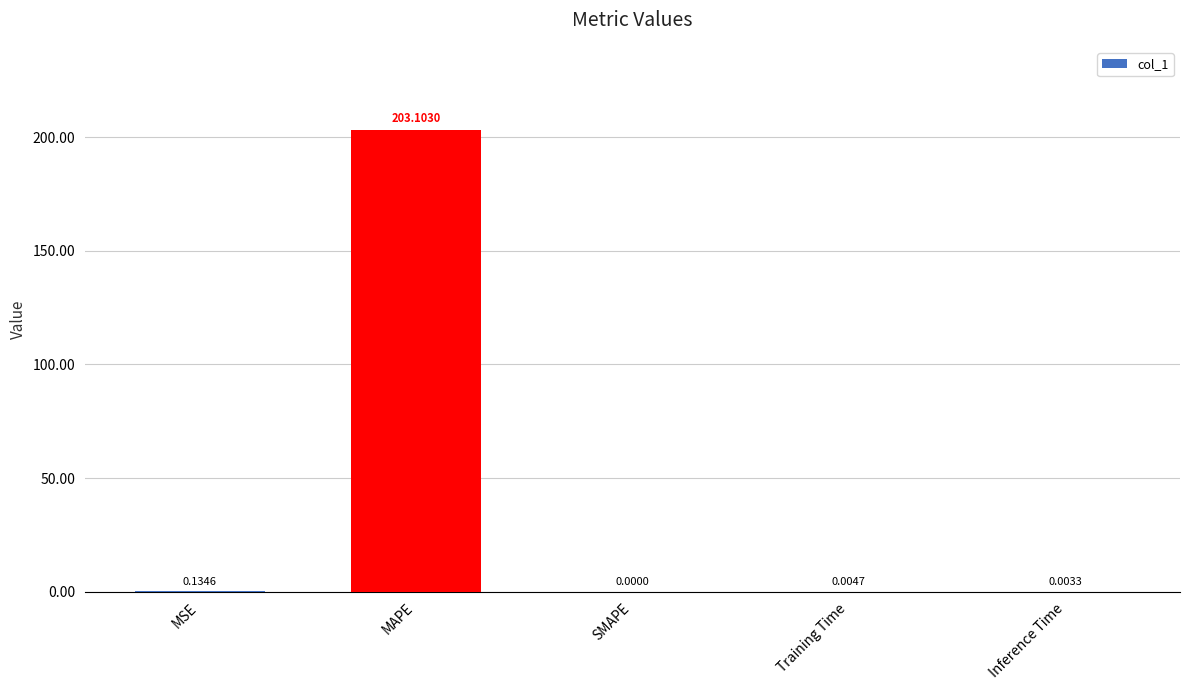

How many values are above zero?

4